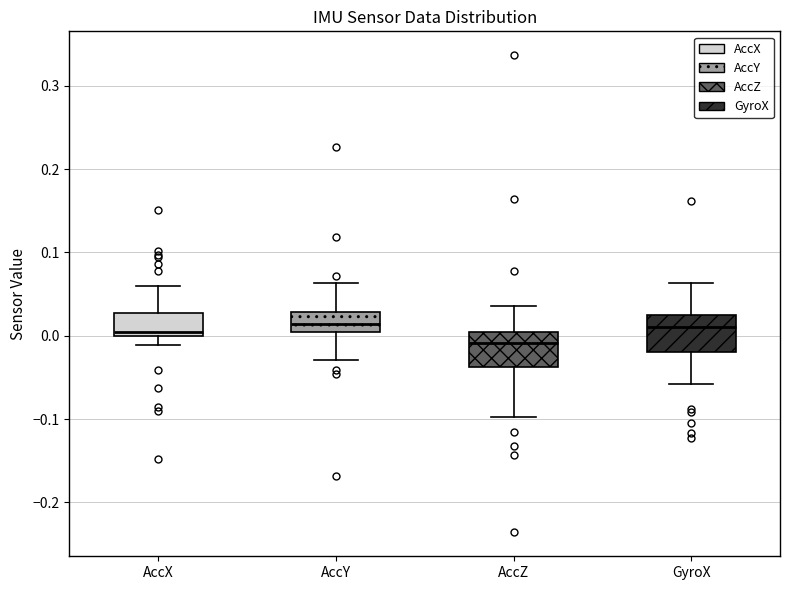

Reading left to right, read every box against the y-axis: the position of its median line, the range the box covers, and the ends of its whiskers. The values are not printed on the chart, so give them approximately, as read against the axis.

AccX: median 0.00 (just above the box's lower edge), box 0.00 to 0.03, whiskers -0.01 to 0.06
AccY: median 0.01, box 0.00 to 0.03, whiskers -0.03 to 0.06
AccZ: median -0.01, box -0.04 to 0.00, whiskers -0.10 to 0.04
GyroX: median 0.01, box -0.02 to 0.03, whiskers -0.06 to 0.06